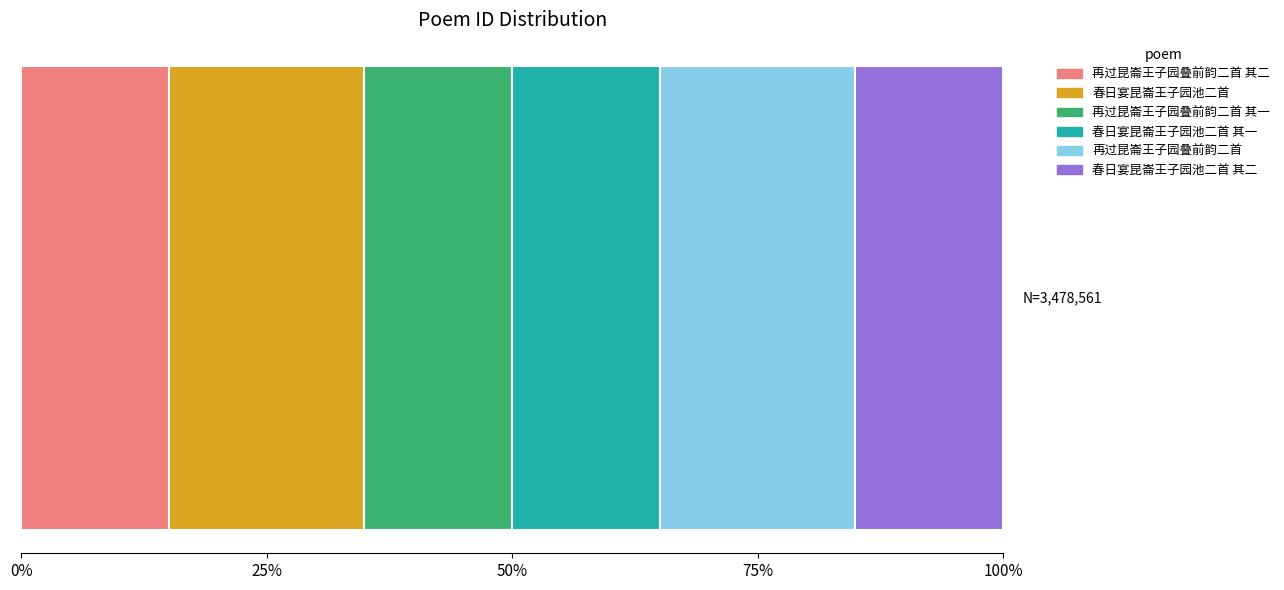

What are all the series names shown in the legend?

再过昆崙王子园叠前韵二首 其二, 春日宴昆崙王子园池二首, 再过昆崙王子园叠前韵二首 其一, 春日宴昆崙王子园池二首 其一, 再过昆崙王子园叠前韵二首, 春日宴昆崙王子园池二首 其二